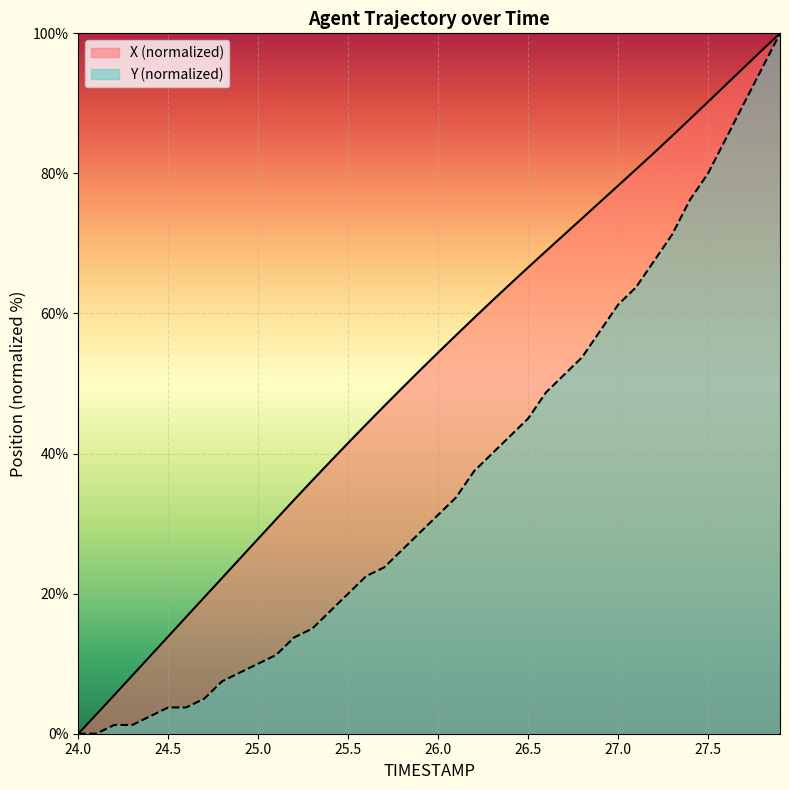

Reading right to left, extract all data points from this chart.

X: 27.9=100.0	27.8=97.6	27.7=95.1	27.6=92.7	27.5=90.2	27.4=87.8	27.3=85.3	27.2=82.9	27.1=80.6	27.0=78.3	26.9=75.9	26.8=73.6	26.7=71.2	26.6=68.9	26.5=66.6	26.4=64.2	26.3=61.8	26.2=59.4	26.1=56.9	26.0=54.4	25.9=51.9	25.8=49.4	25.7=46.8	25.6=44.2	25.5=41.5	25.4=38.8	25.3=36.1	25.2=33.4	25.1=30.6	25.0=27.8	24.9=25.1	24.8=22.3	24.7=19.5	24.6=16.7	24.5=13.9	24.4=11.1	24.3=8.3	24.2=5.5	24.1=2.7	24.0=0.0
Y: 27.9=100.0	27.8=95.0	27.7=90.0	27.6=85.0	27.5=80.0	27.4=76.2	27.3=71.3	27.2=67.5	27.1=63.8	27.0=61.3	26.9=57.5	26.8=53.7	26.7=51.2	26.6=48.7	26.5=45.0	26.4=42.5	26.3=40.0	26.2=37.5	26.1=33.7	26.0=31.2	25.9=28.7	25.8=26.2	25.7=23.8	25.6=22.5	25.5=20.0	25.4=17.5	25.3=15.0	25.2=13.8	25.1=11.3	25.0=10.0	24.9=8.8	24.8=7.5	24.7=5.0	24.6=3.8	24.5=3.8	24.4=2.5	24.3=1.3	24.2=1.3	24.1=0.0	24.0=0.0